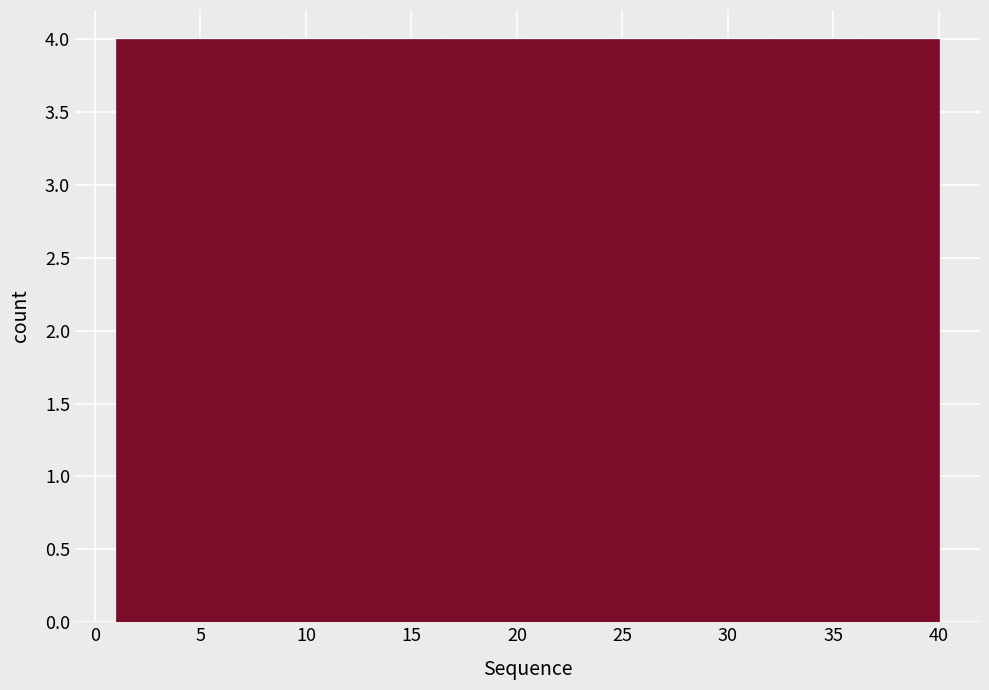

What is the height of the bar covering 4.9 to 8.8 on the x-axis? Neither the bar edges nor the heights are printed on the chart, so give them approximately, as read against the axes.

4